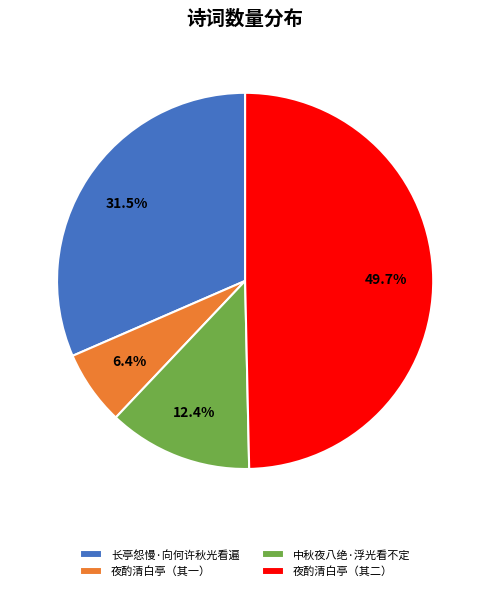

Which category has the smallest portion of the pie?

夜酌清白亭（其一）